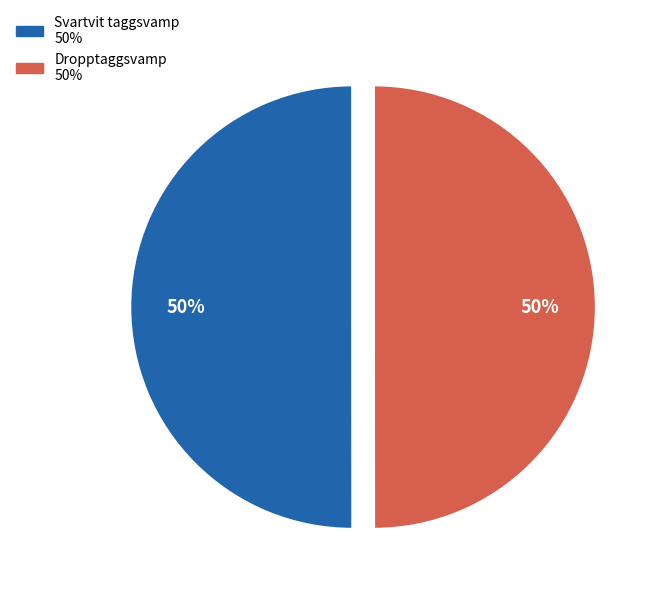

How many slices are in this pie chart?

2